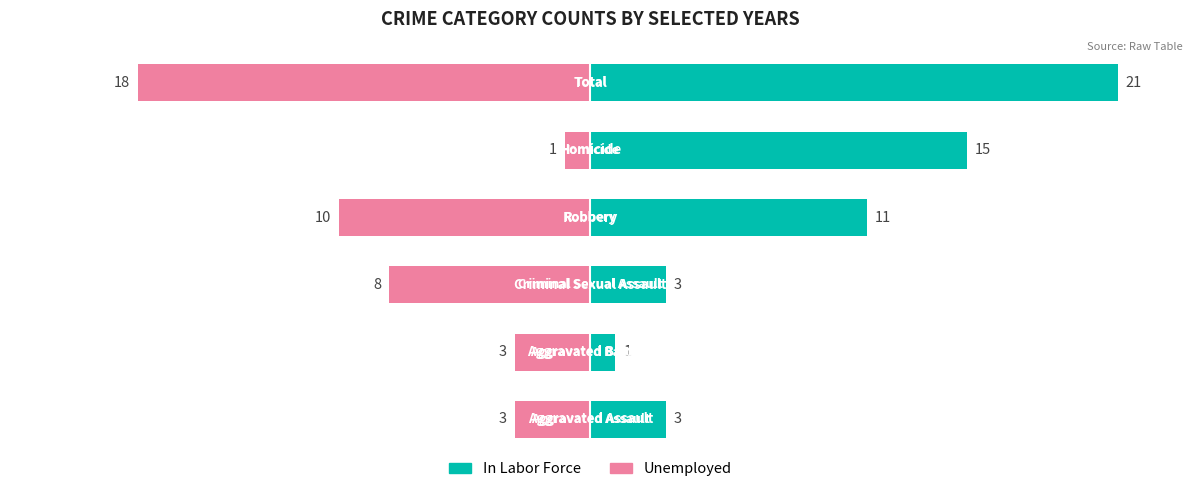

True or false: Unemployed has a value of -46.8 at 5.

False